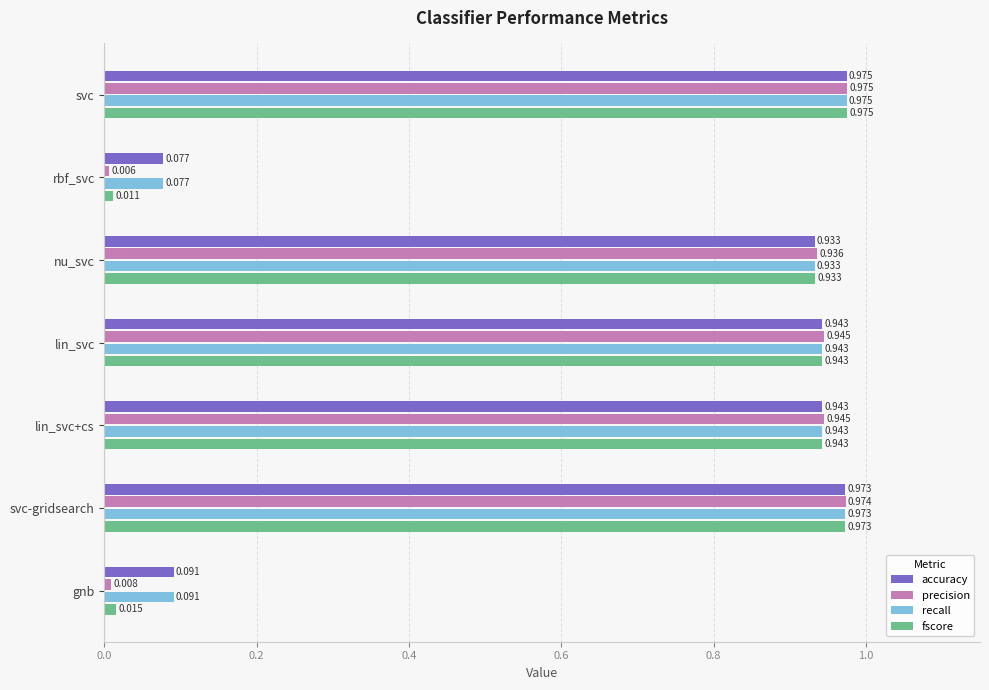

Between svc-gridsearch and gnb, which series saw the biggest shift?

precision